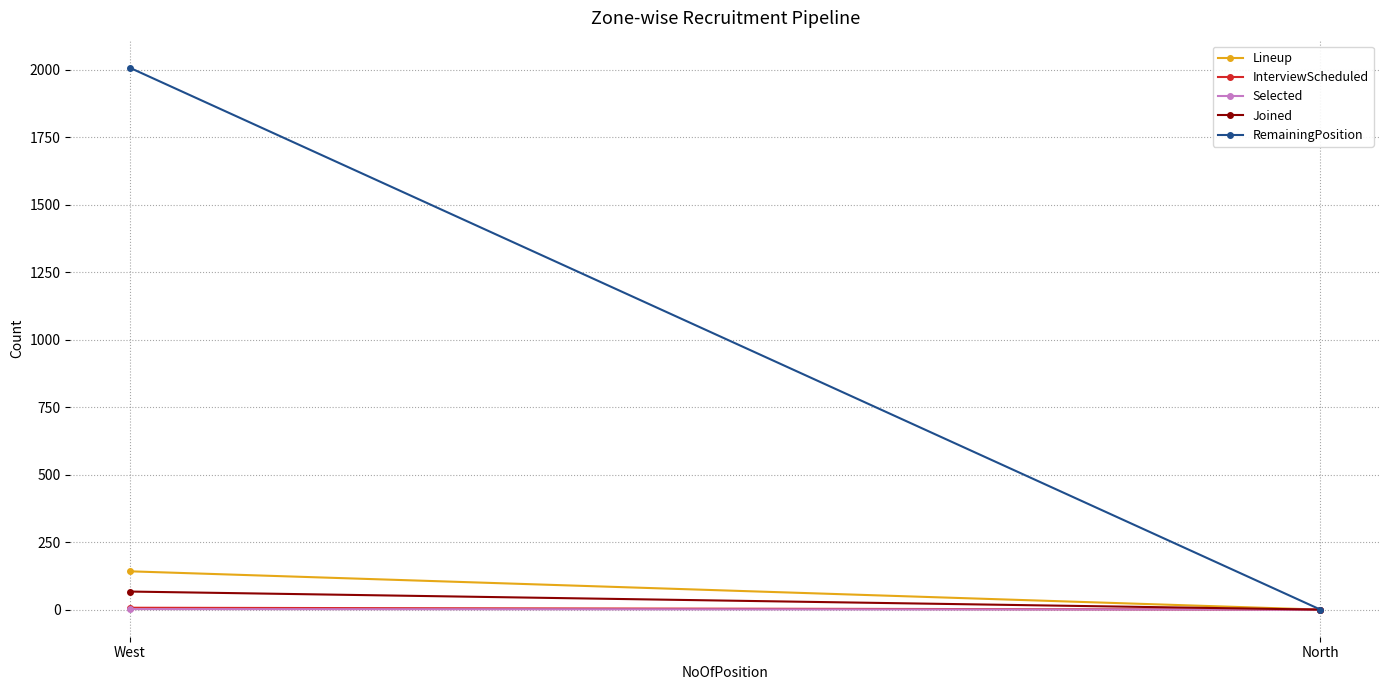

What is the sum of the RemainingPosition values at West and North?

2008